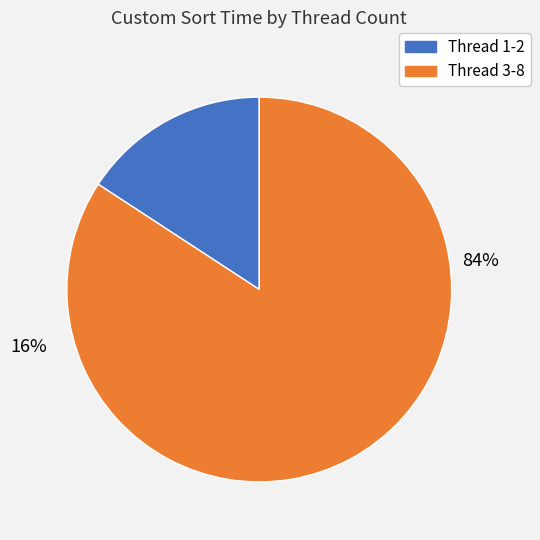

Does 4 represent more than half of the total?

No